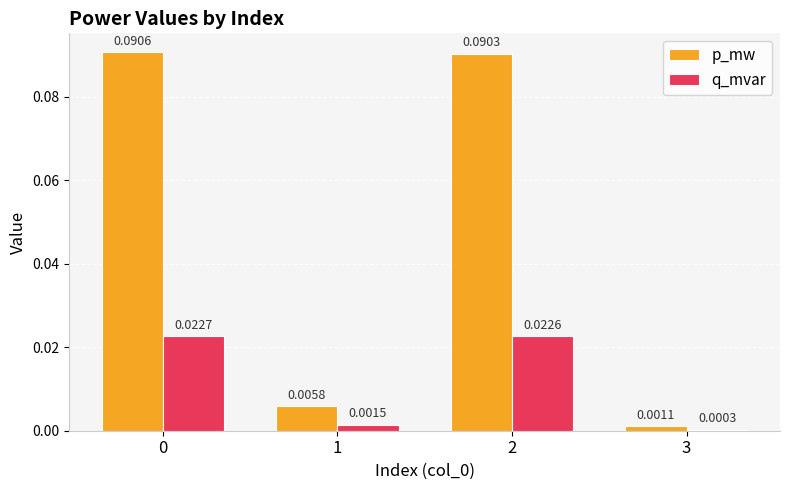

Which series has the largest total across all categories?

p_mw